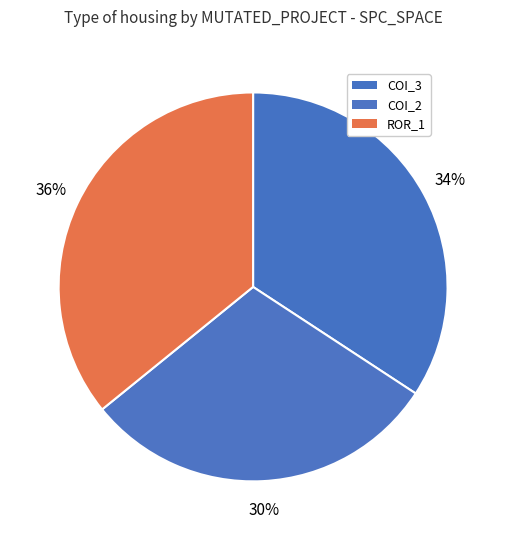

How many segments does this pie chart have?

3